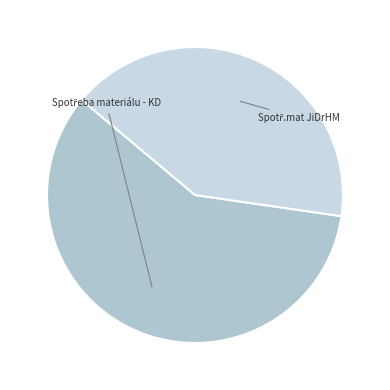

Does any single category account for the majority?

Yes